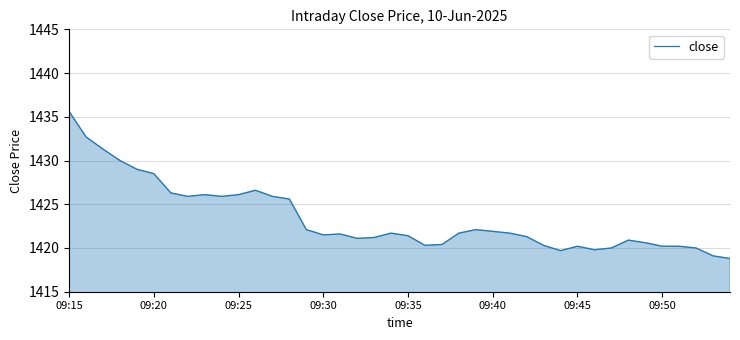

What is the difference between the maximum and minimum values?

16.8